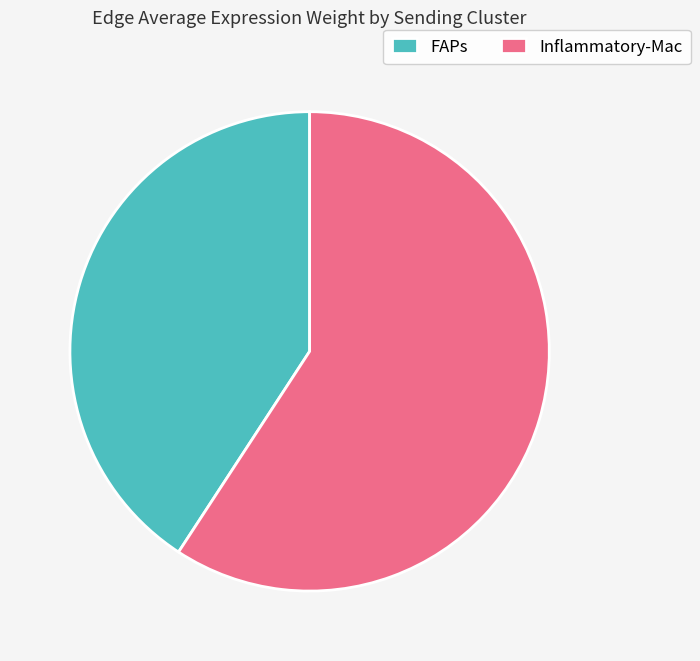

Is the sum of Inflammatory-Mac and FAPs greater than half?

Yes